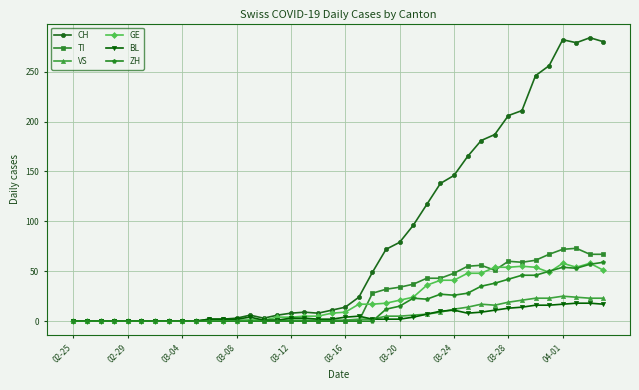

Which series has the largest total across all categories?

CH